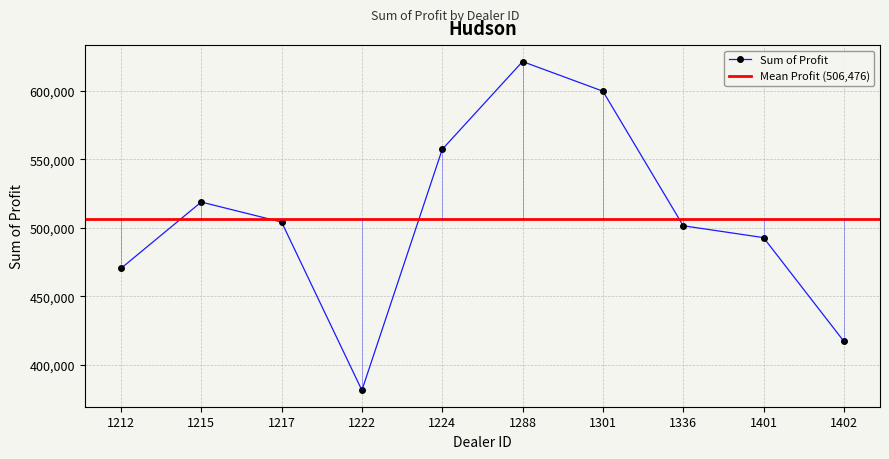

At which category does the data reach its first local valley?

1222